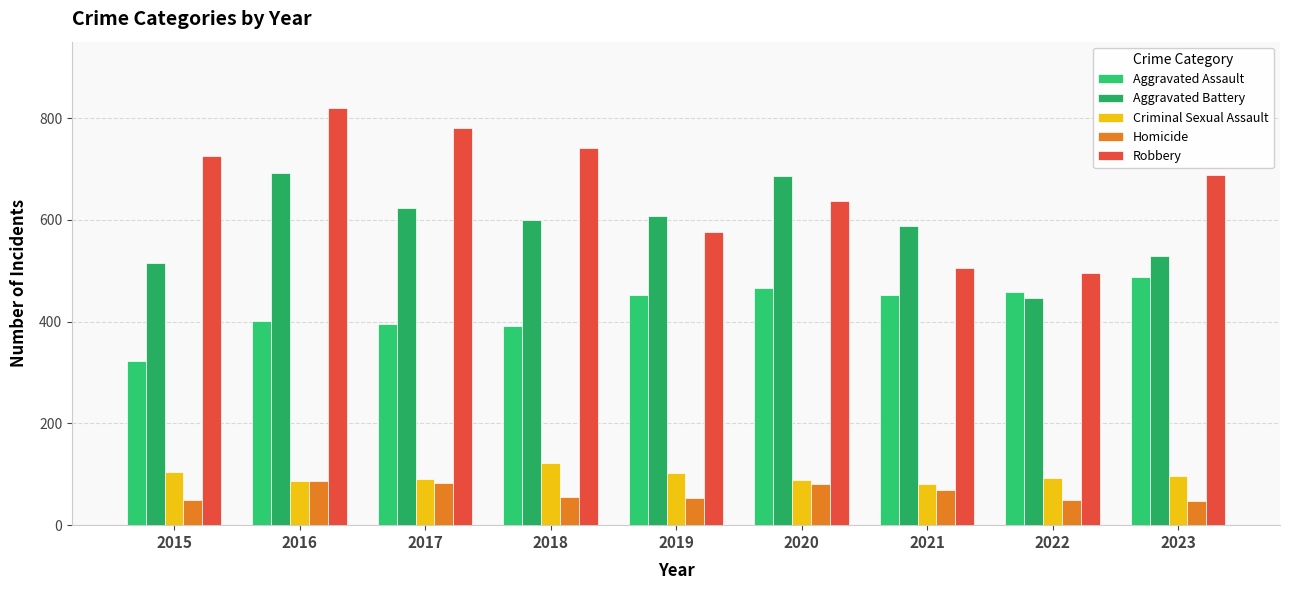

What is the sum of all Aggravated Battery values?

5285